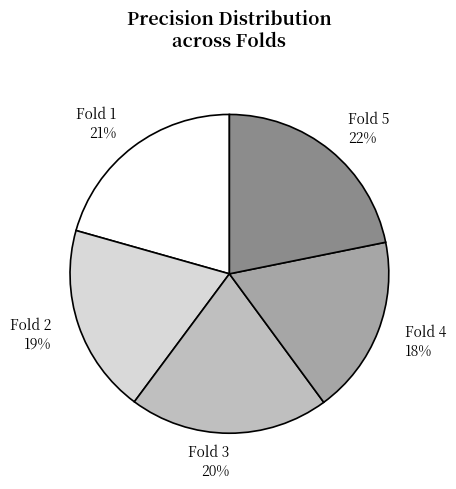

Which slice is the largest?

Fold 5